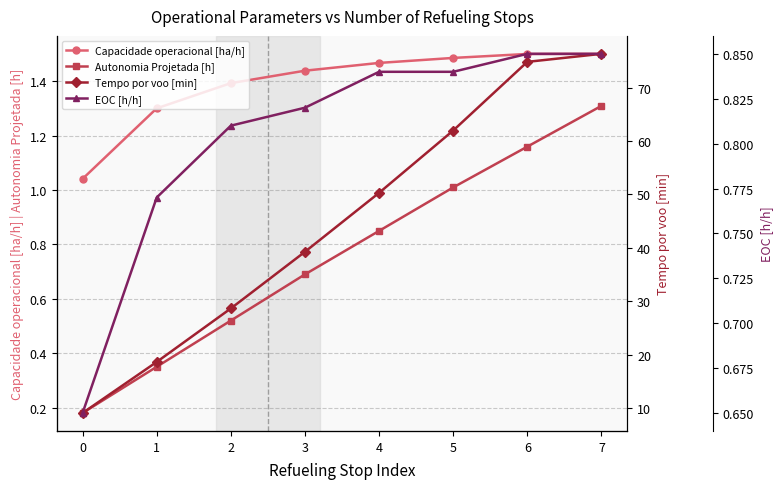

Is it true that Capacidade operacional [ha/h] equals 0.9 at 4?

False